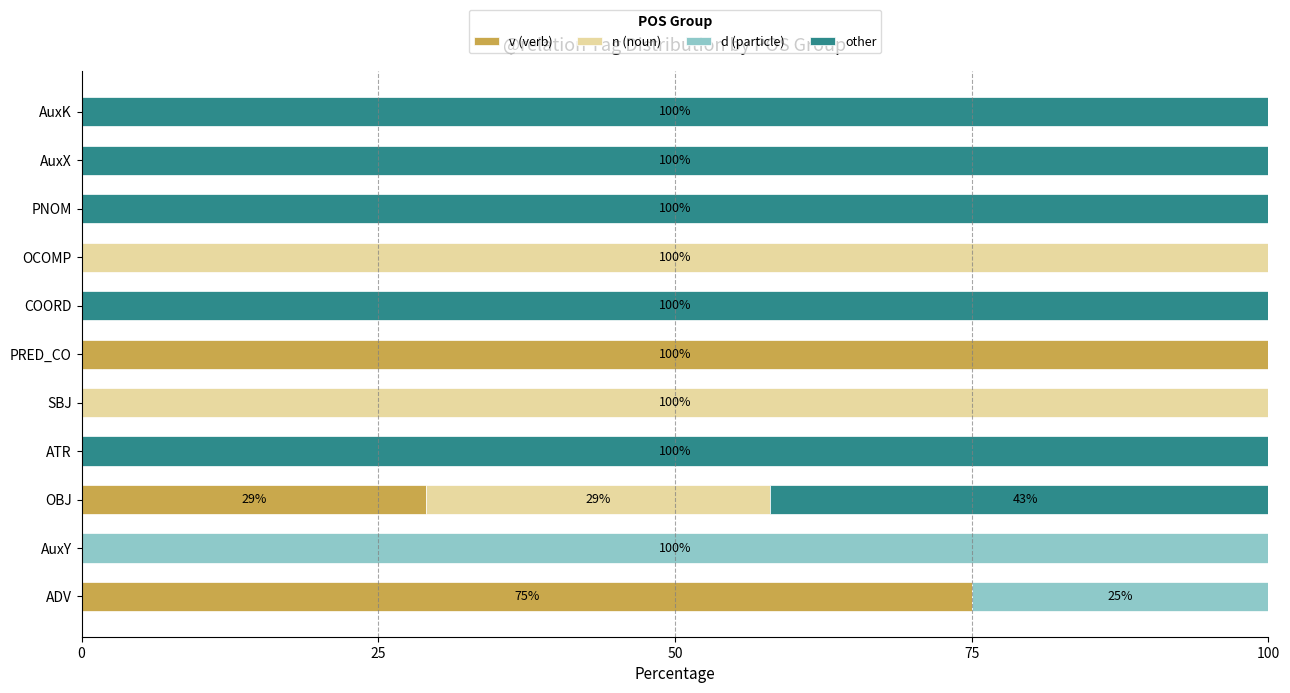

Count the number of categories in the chart.

11